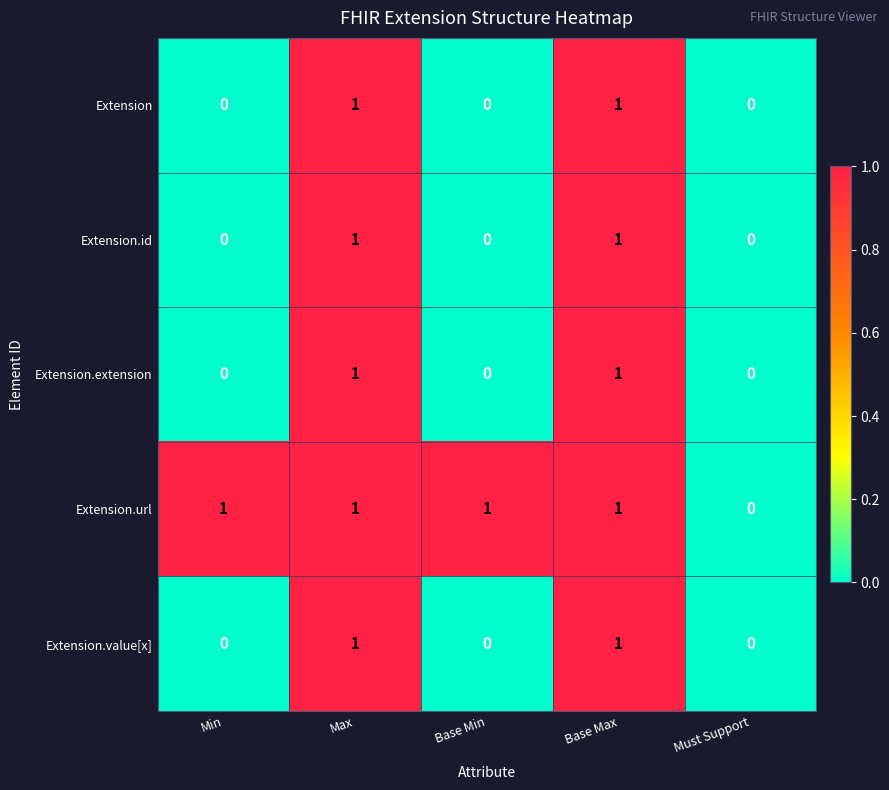

Reading left to right, list all the values displayed in this chart.

Extension: 0	1	0	1	0
Extension.id: 0	1	0	1	0
Extension.extension: 0	1	0	1	0
Extension.url: 1	1	1	1	0
Extension.value[x]: 0	1	0	1	0